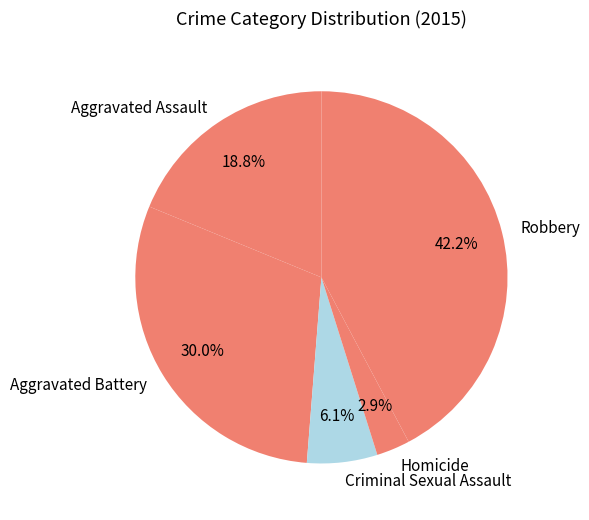

To the nearest percent, what is the combined percentage of Aggravated Battery and Homicide?

33%